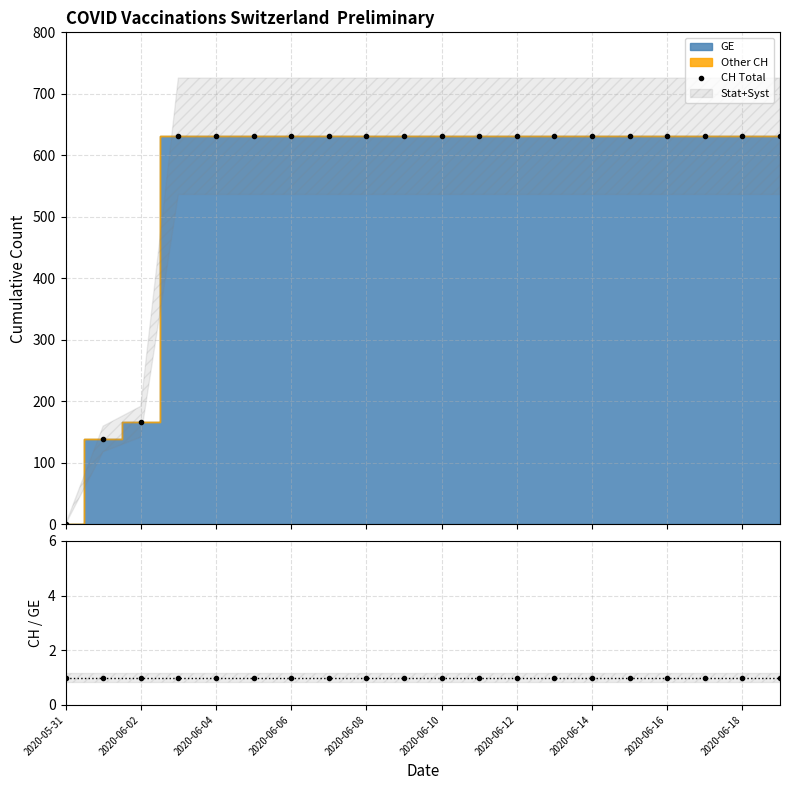

How many values in CH Total are above zero?

19